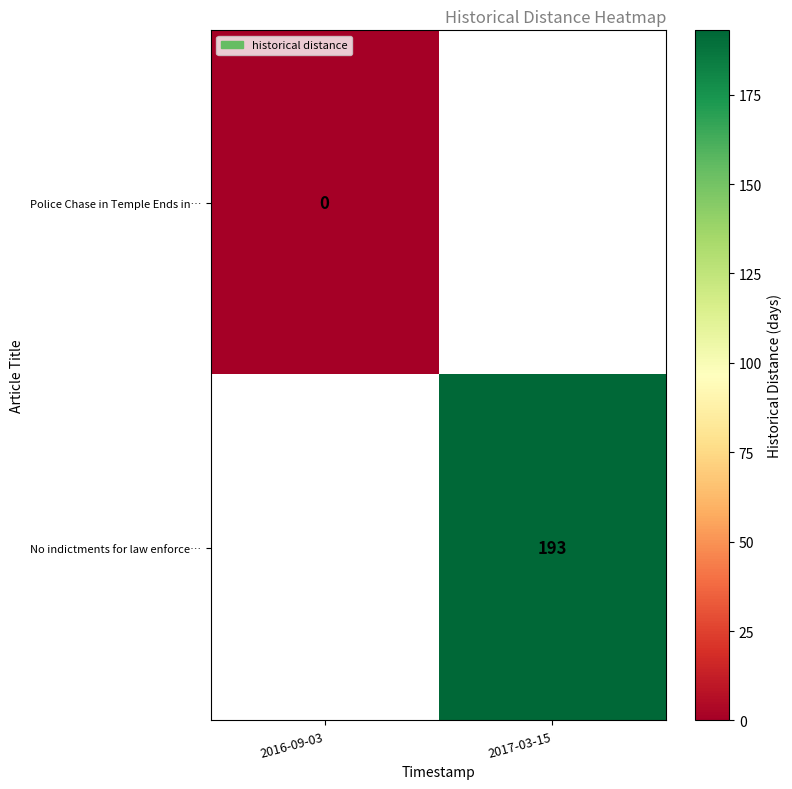

The No indictments for law enforce… series shows 193 at 2017-03-15. True or false?

True